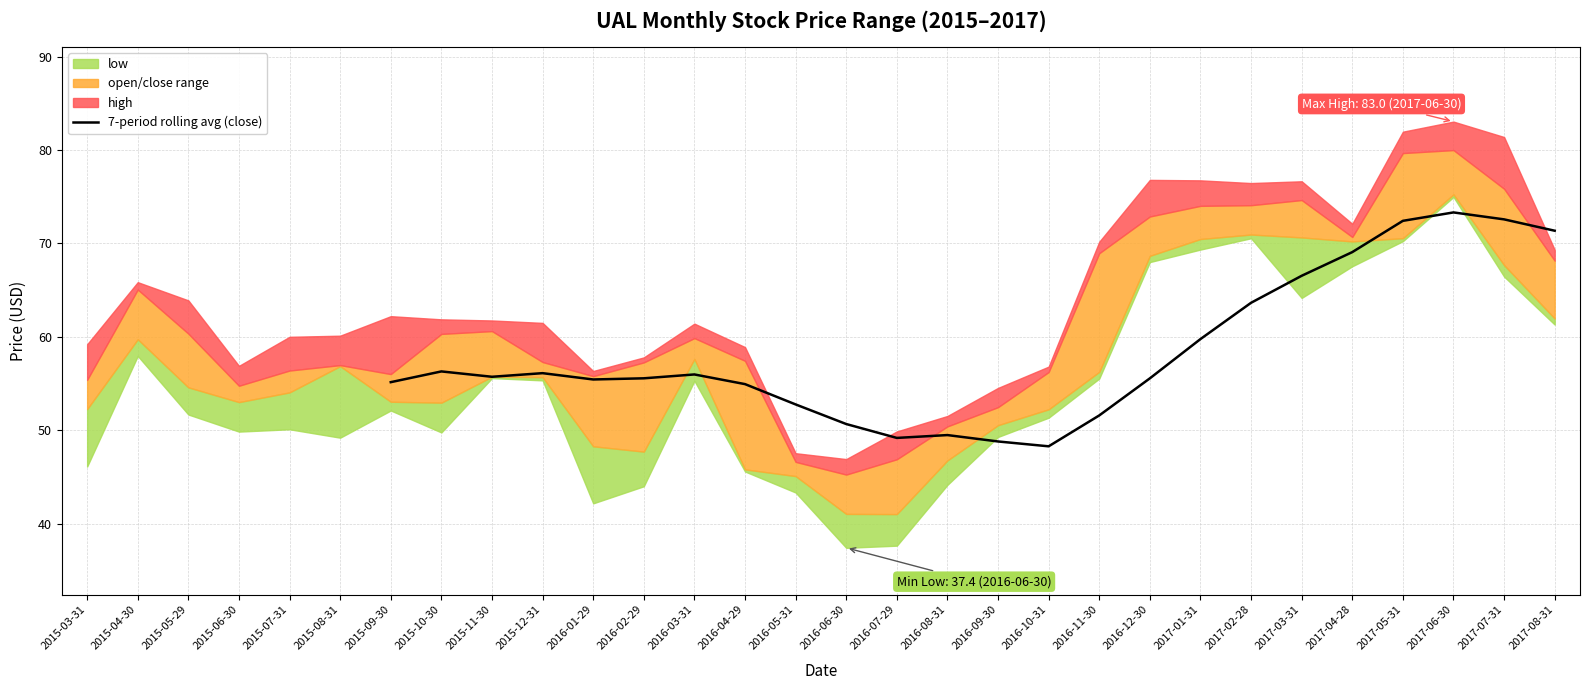

Does the chart display data point markers on the line(s)?

No